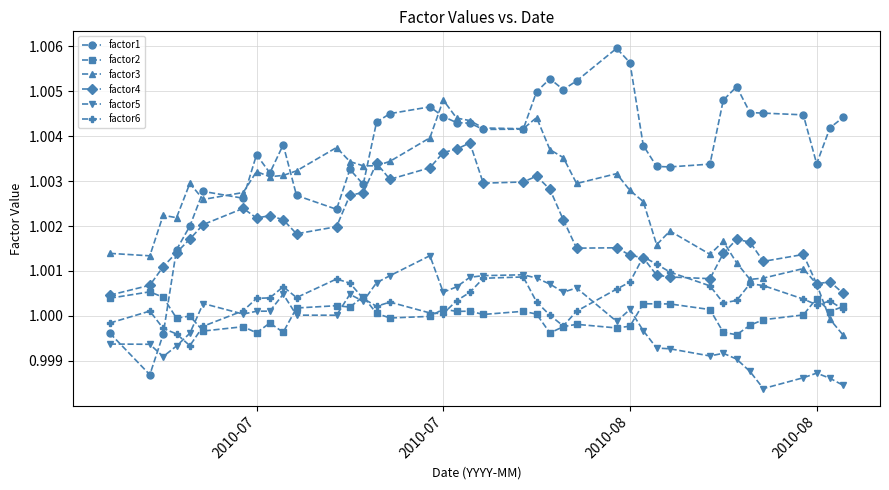

True or false: factor3 and factor5 intersect in this chart.

False